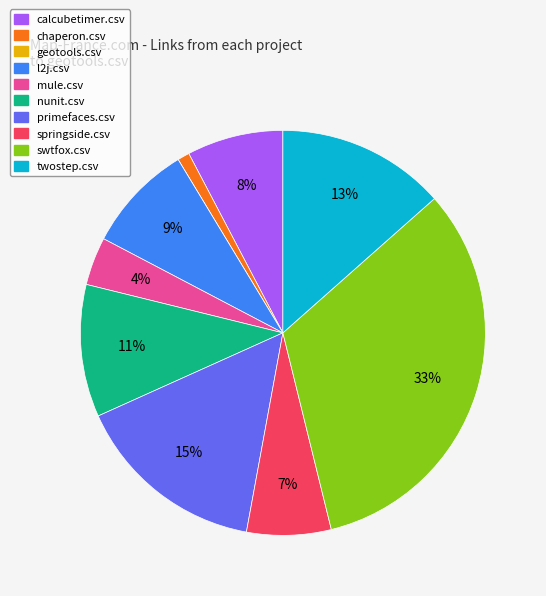

What is the largest slice in the pie chart?

swtfox.csv